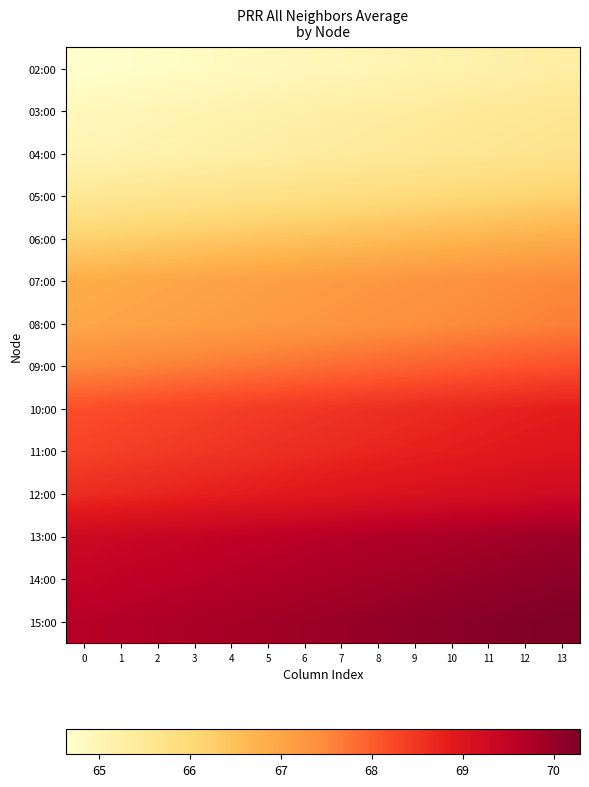

Reading left to right, list all the values displayed in this chart.

row_0: 0=64.6	1=64.7	2=64.7	3=64.8	4=64.8	5=64.9	6=64.9	7=65.0	8=65.0	9=65.1	10=65.1	11=65.2	12=65.2	13=65.3
row_1: 0=64.9	1=65.0	2=65.0	3=65.1	4=65.1	5=65.2	6=65.2	7=65.3	8=65.3	9=65.4	10=65.4	11=65.5	12=65.5	13=65.6
row_2: 0=65.1	1=65.1	2=65.2	3=65.2	4=65.2	5=65.3	6=65.4	7=65.4	8=65.5	9=65.5	10=65.6	11=65.6	12=65.7	13=65.7
row_3: 0=65.5	1=65.6	2=65.6	3=65.7	4=65.7	5=65.8	6=65.8	7=65.9	8=65.9	9=66.0	10=66.0	11=66.1	12=66.1	13=66.2
row_4: 0=66.2	1=66.2	2=66.3	3=66.3	4=66.4	5=66.4	6=66.5	7=66.5	8=66.6	9=66.6	10=66.7	11=66.7	12=66.8	13=66.8
row_5: 0=66.9	1=66.9	2=67.0	3=67.0	4=67.0	5=67.1	6=67.2	7=67.2	8=67.2	9=67.3	10=67.4	11=67.4	12=67.5	13=67.5
row_6: 0=67.0	1=67.0	2=67.1	3=67.1	4=67.2	5=67.2	6=67.3	7=67.3	8=67.4	9=67.4	10=67.5	11=67.5	12=67.6	13=67.6
row_7: 0=67.5	1=67.5	2=67.6	3=67.6	4=67.7	5=67.8	6=67.8	7=67.8	8=67.9	9=67.9	10=68.0	11=68.0	12=68.1	13=68.1
row_8: 0=68.2	1=68.2	2=68.3	3=68.3	4=68.4	5=68.4	6=68.5	7=68.5	8=68.6	9=68.6	10=68.7	11=68.7	12=68.8	13=68.8
row_9: 0=68.3	1=68.4	2=68.4	3=68.5	4=68.5	5=68.6	6=68.6	7=68.7	8=68.7	9=68.8	10=68.8	11=68.9	12=68.9	13=69.0
row_10: 0=68.6	1=68.7	2=68.7	3=68.8	4=68.8	5=68.9	6=68.9	7=69.0	8=69.0	9=69.1	10=69.1	11=69.2	12=69.2	13=69.3
row_11: 0=69.3	1=69.4	2=69.4	3=69.5	4=69.5	5=69.6	6=69.6	7=69.7	8=69.7	9=69.8	10=69.8	11=69.9	12=69.9	13=70.0
row_12: 0=69.5	1=69.5	2=69.6	3=69.6	4=69.7	5=69.7	6=69.8	7=69.8	8=69.9	9=69.9	10=70.0	11=70.0	12=70.1	13=70.1
row_13: 0=69.6	1=69.7	2=69.7	3=69.8	4=69.8	5=69.9	6=69.9	7=70.0	8=70.0	9=70.1	10=70.1	11=70.2	12=70.2	13=70.3